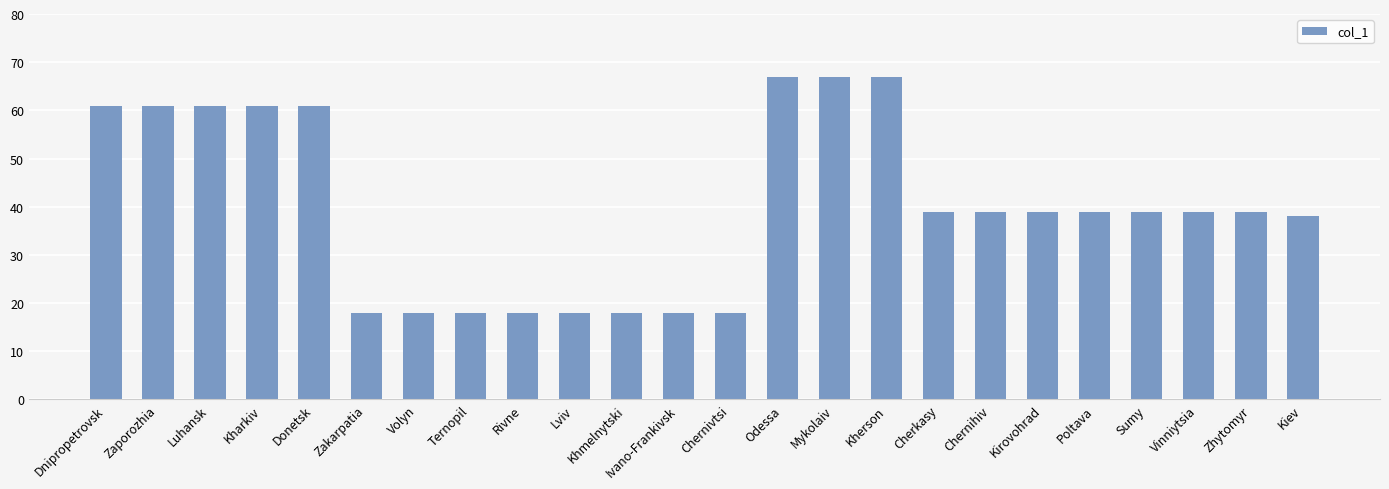

Reading left to right, what are all the values shown in this chart?

61	61	61	61	61	18	18	18	18	18	18	18	18	67	67	67	39	39	39	39	39	39	39	38